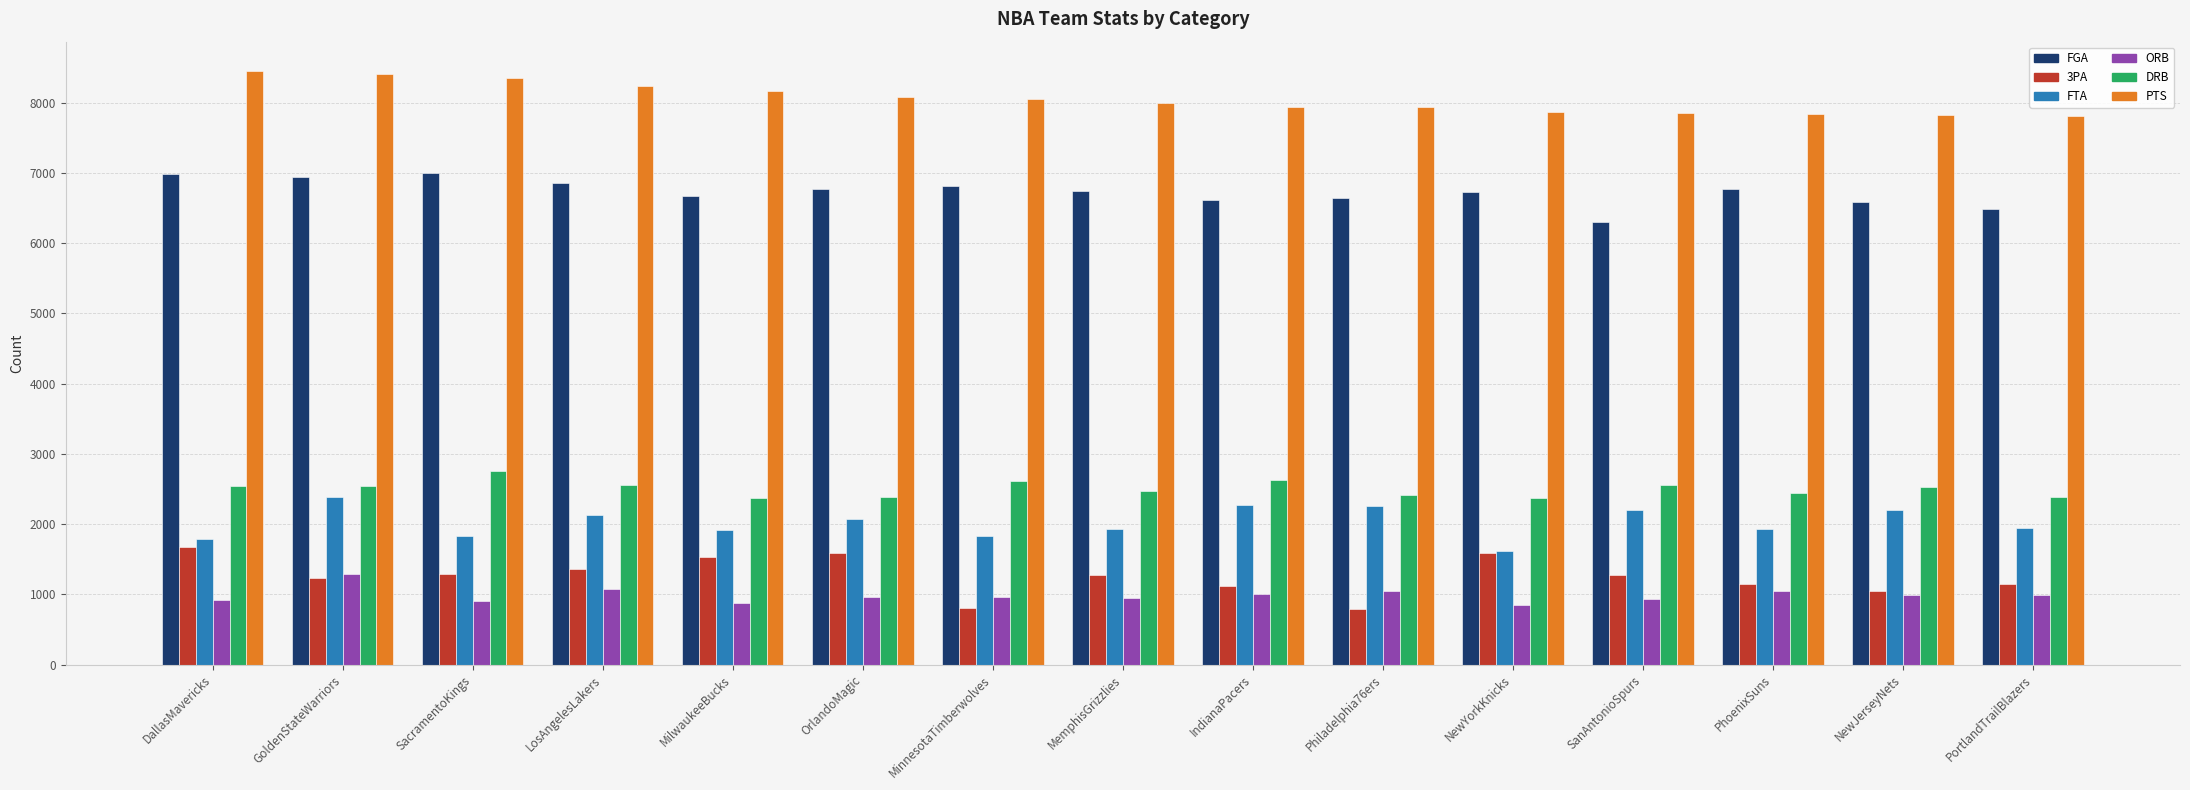

What is the sum of all FTA values?

30296